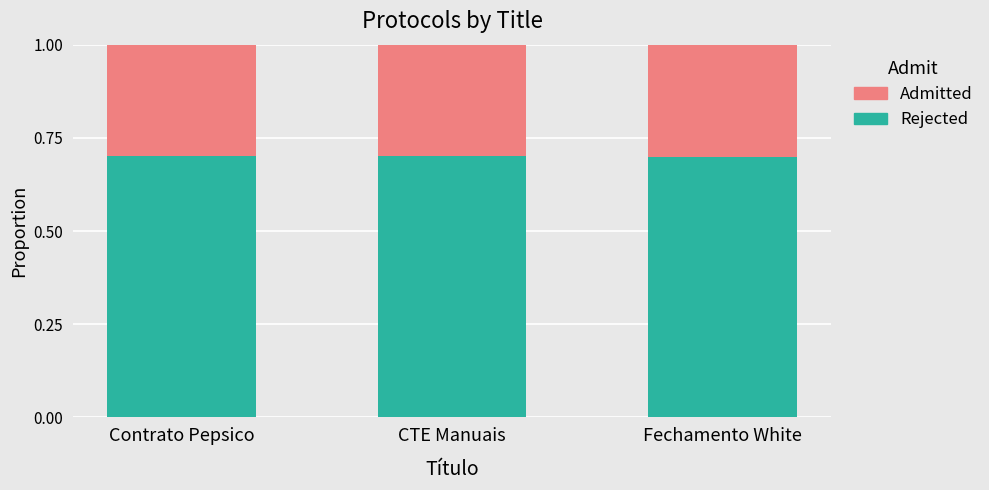

What is the total value across all series at CTE Manuais?

1.0